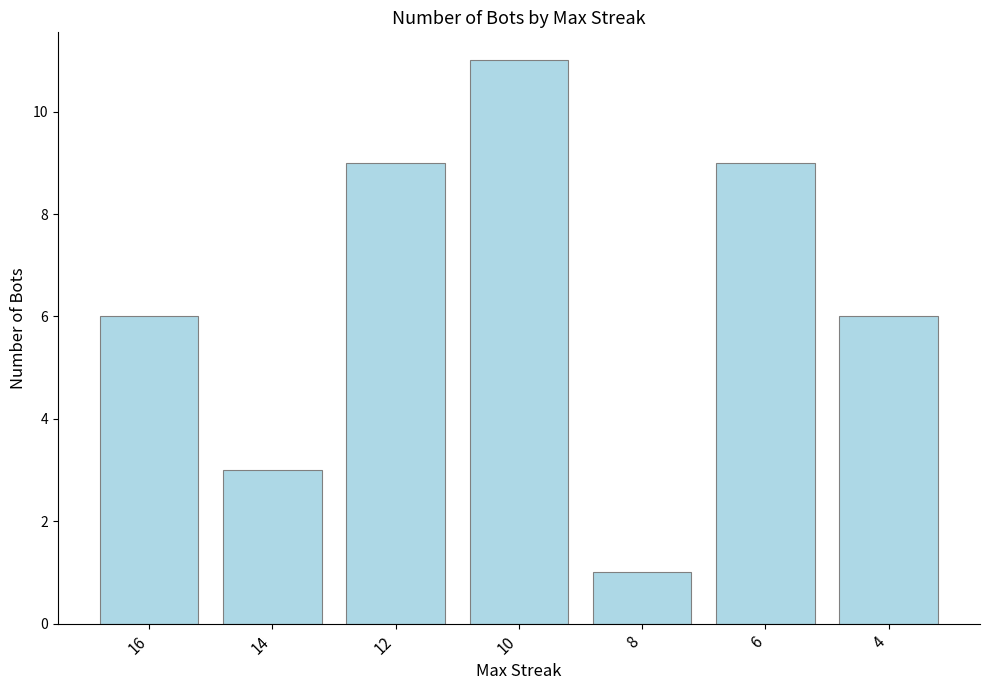

The value at 12 is 4. True or false?

False